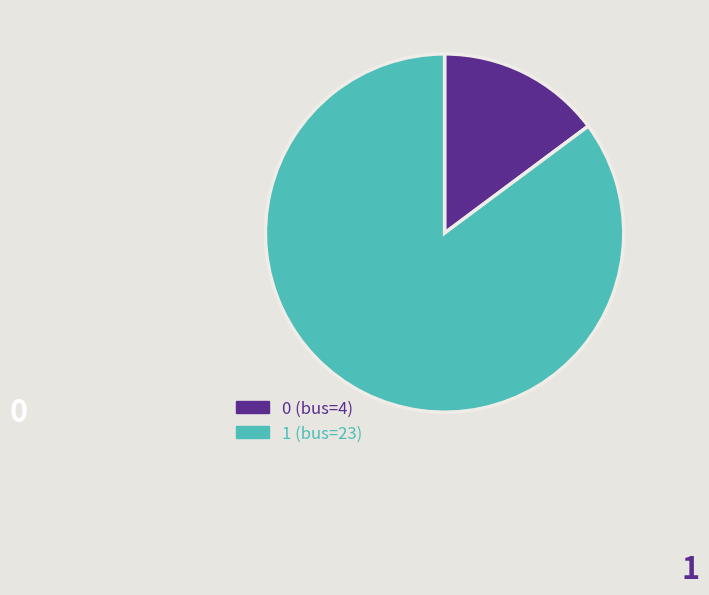

What is the largest slice in the pie chart?

1